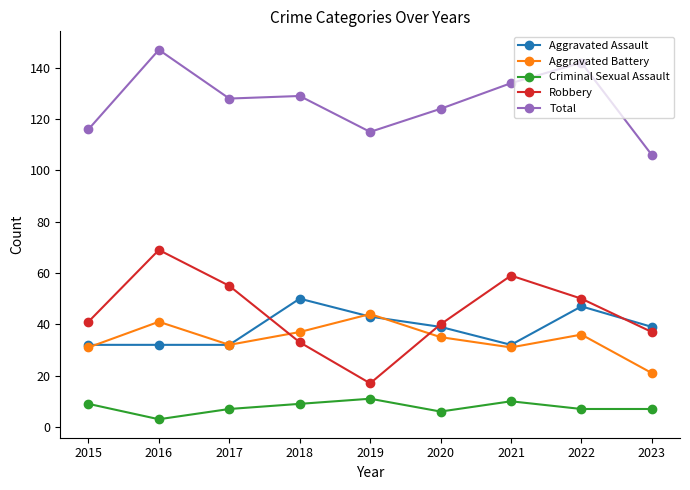

List the series in order of their peak value, lowest first.

Criminal Sexual Assault, Aggravated Battery, Aggravated Assault, Robbery, Total